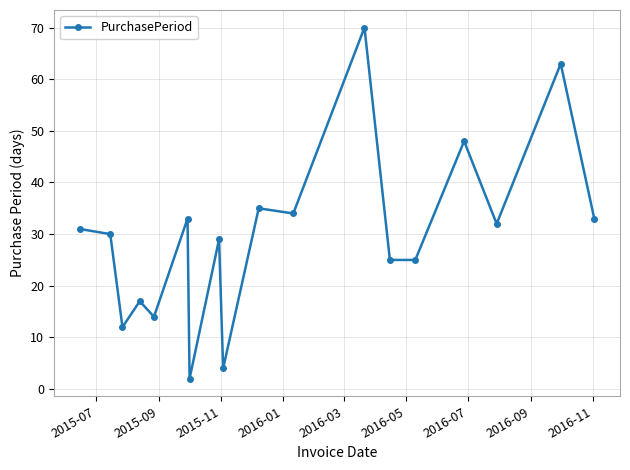

What is the sum of all values?

537